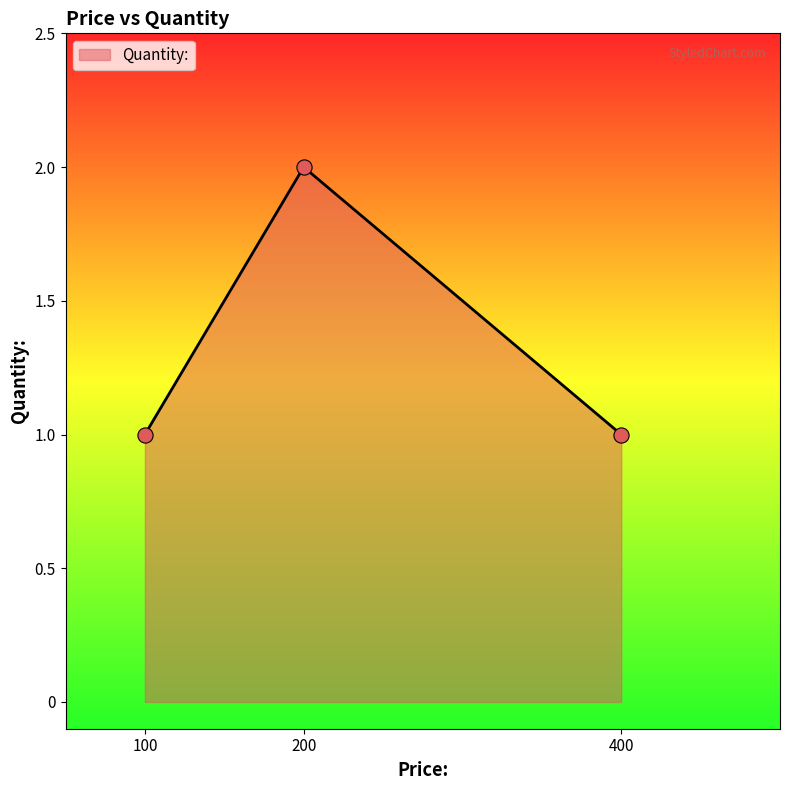

Approximately how many times larger is the value at 400 compared to 200?

0.5